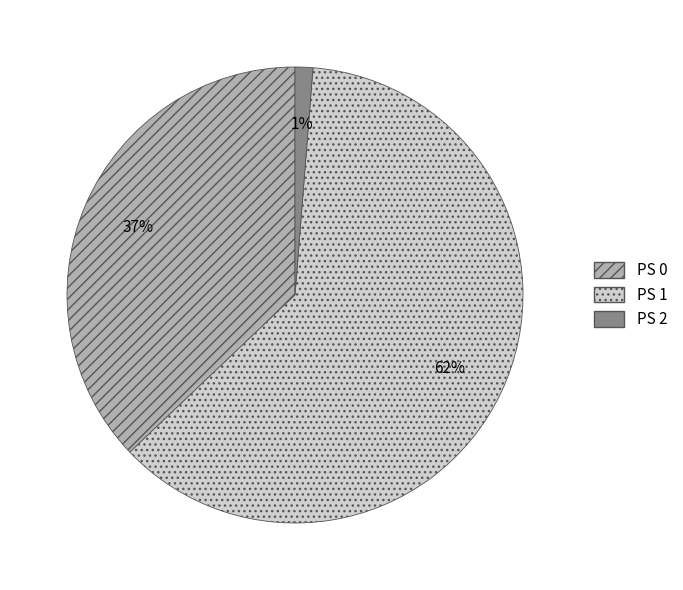

To the nearest percent, what is the average slice percentage?

33%